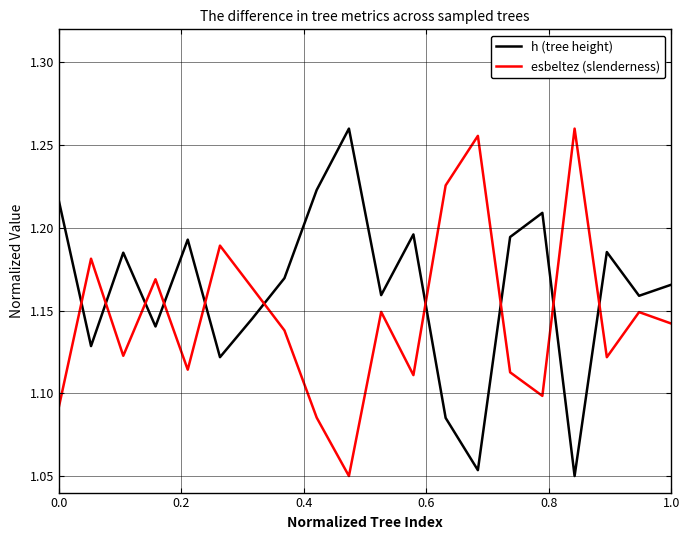

Rank the series by their average value, from highest to lowest.

h (tree height), esbeltez (slenderness)